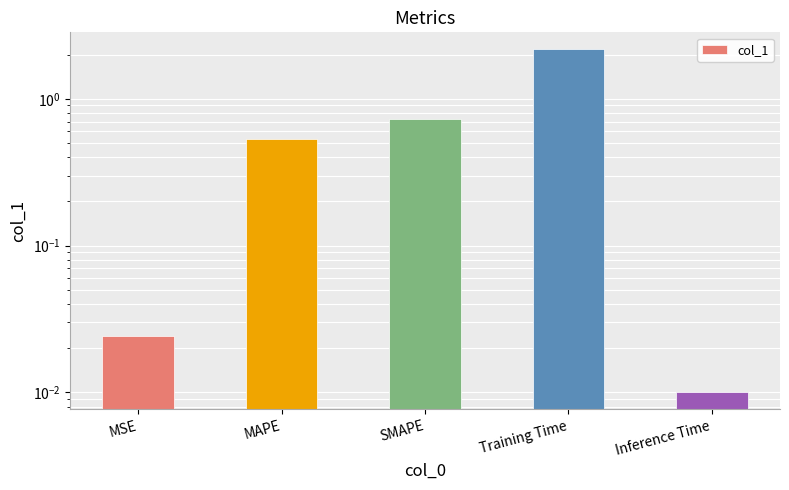

Are the bars grouped side by side (vs. stacked)?

No